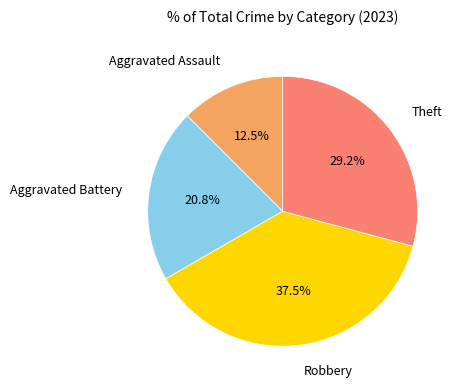

How many slices are in this pie chart?

4